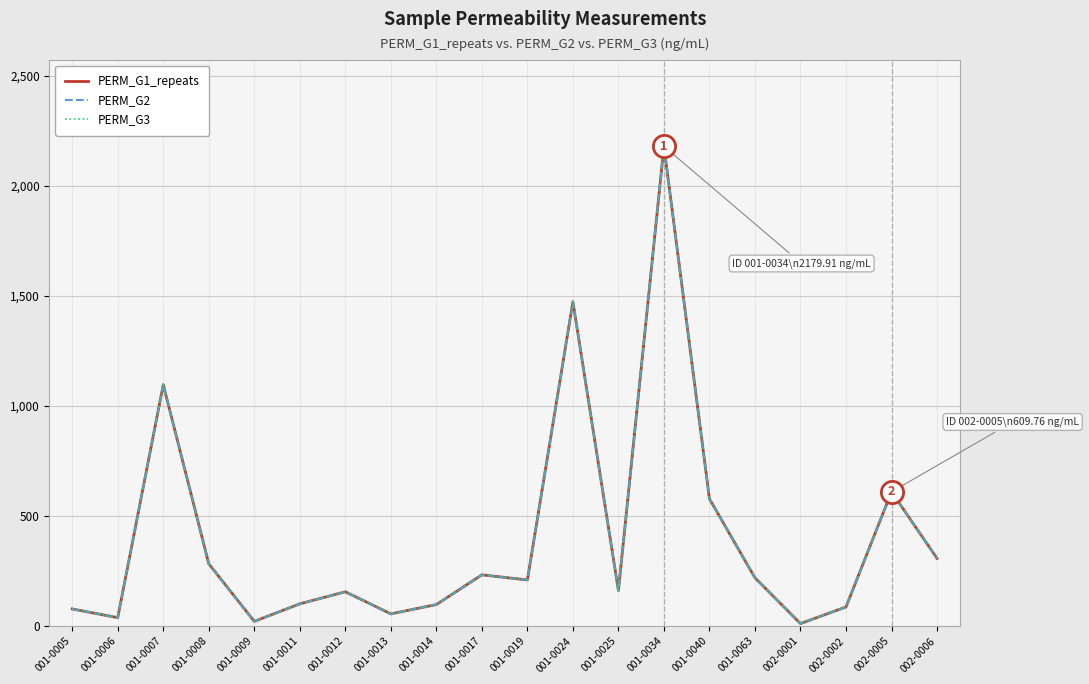

Rank the series by their maximum value, from highest to lowest.

PERM_G1_repeats, PERM_G2, PERM_G3